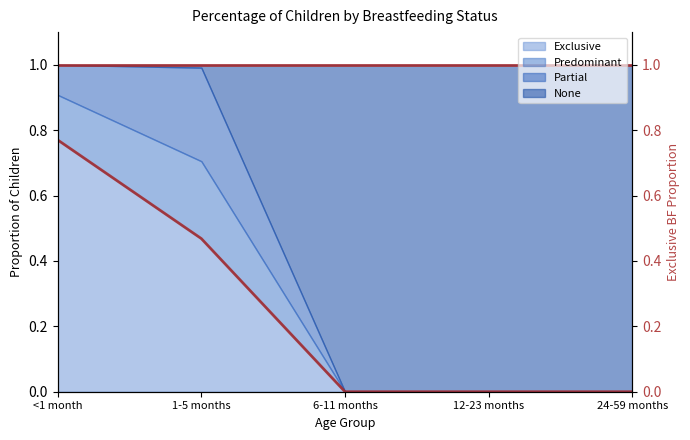

List the labels in order of value, smallest first.

6-11 months, 12-23 months, 24-59 months, 1-5 months, <1 month